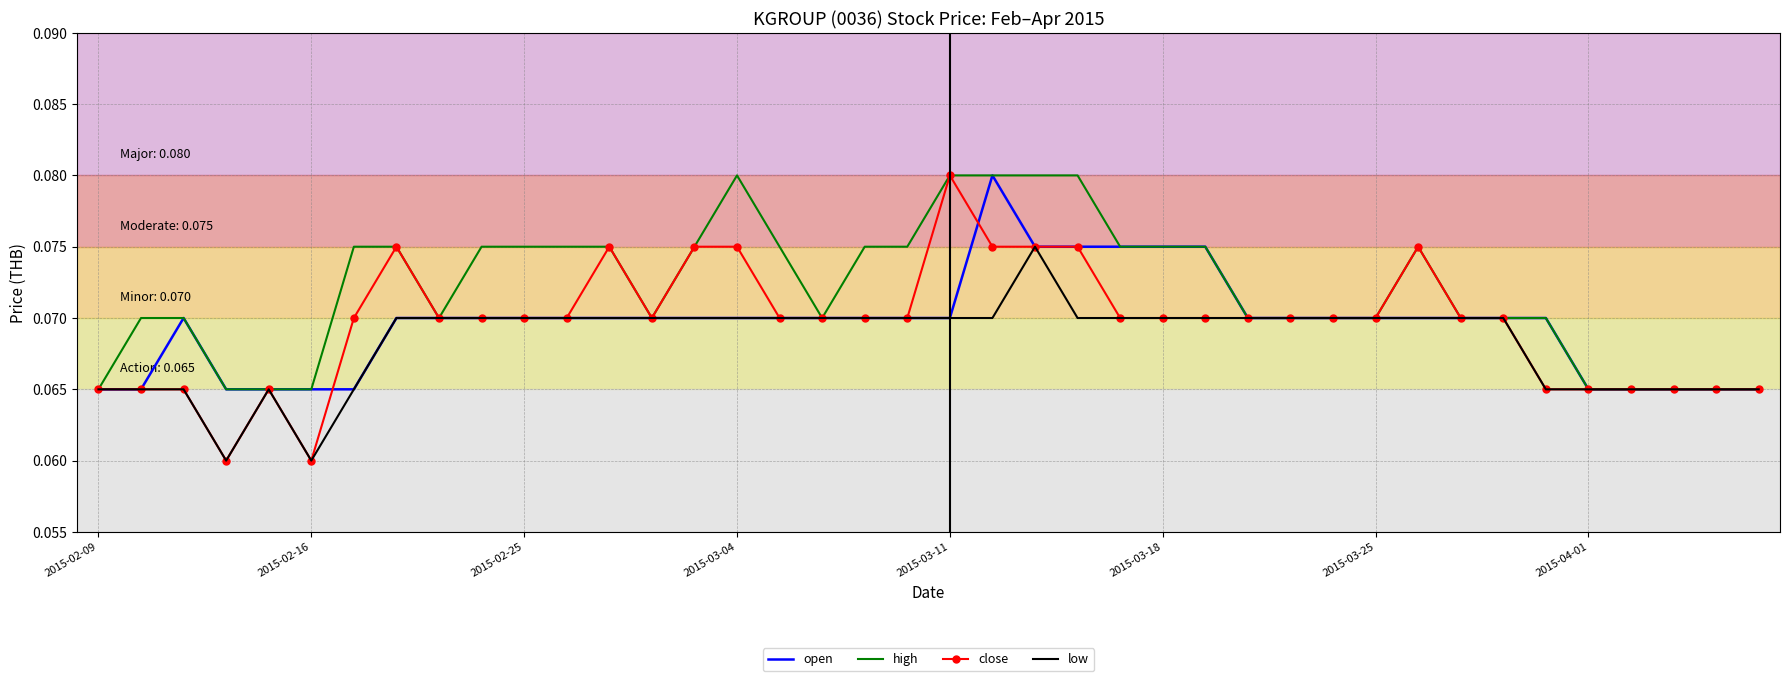

Which series has the widest spread of values?

close